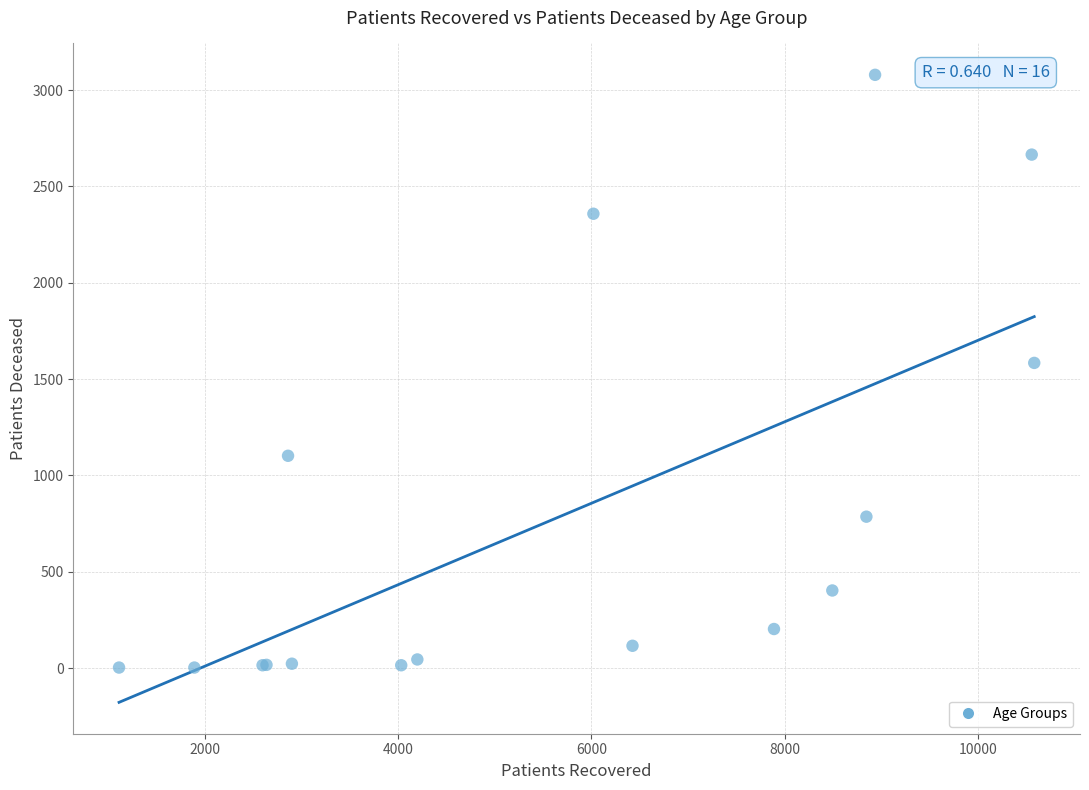

What Y value in the scatter plot is closest to 1541?

1584